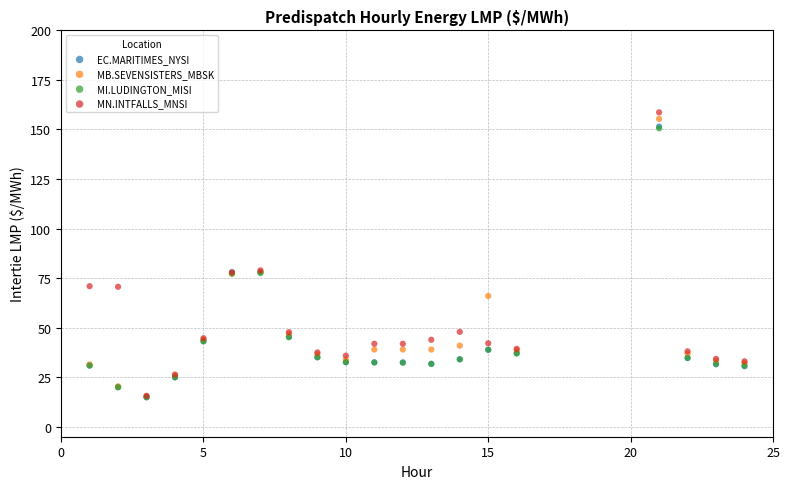

Which series has the largest Y range (max minus min)?

MN.INTFALLS_MNSI